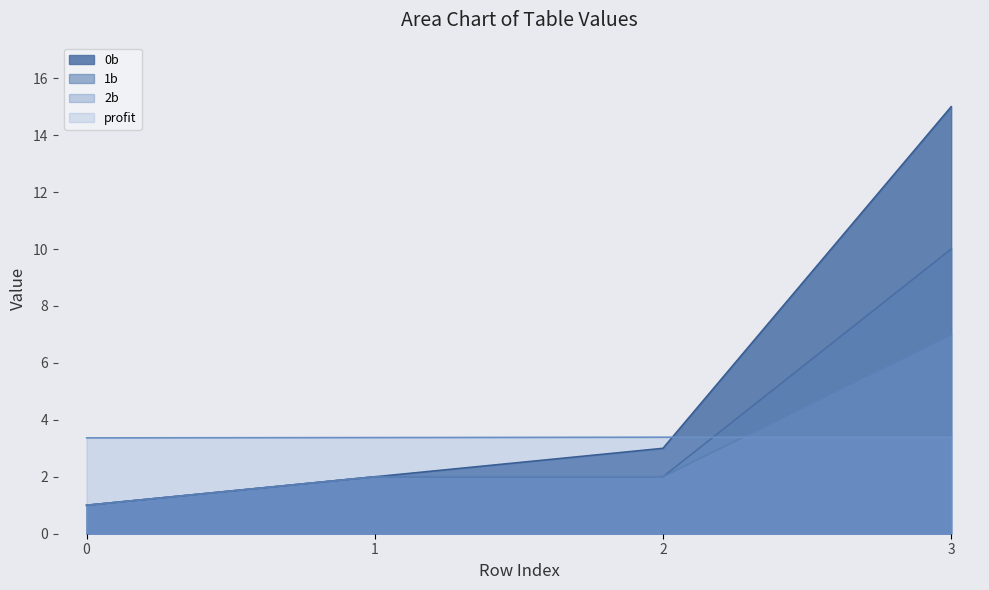

Rank the series at 2 from highest to lowest value.

profit, 0b, 1b, 2b